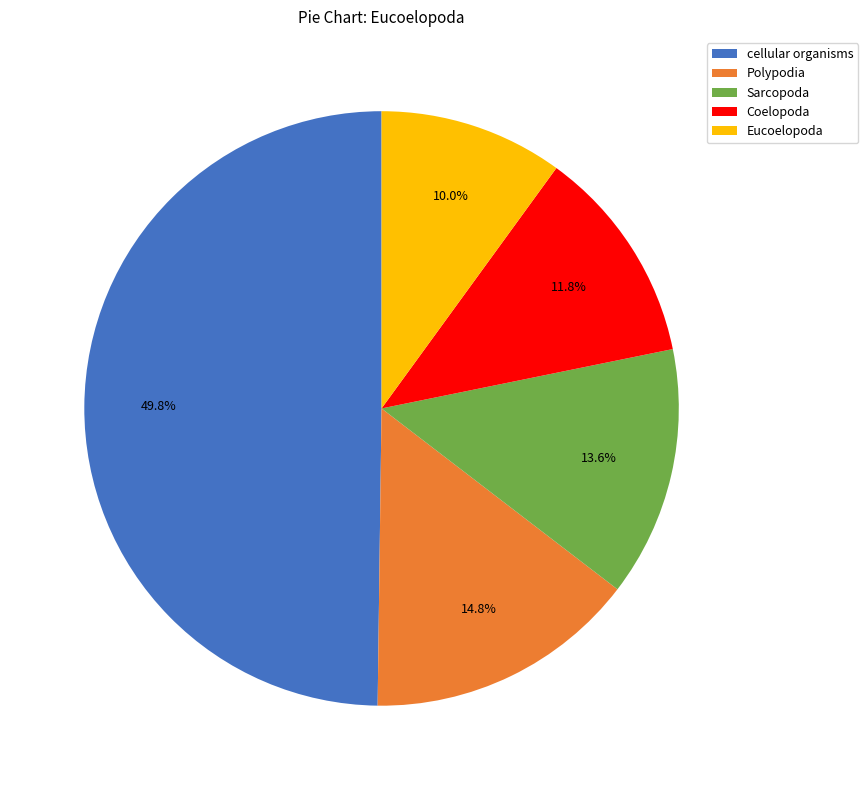

How many slices are in this pie chart?

5